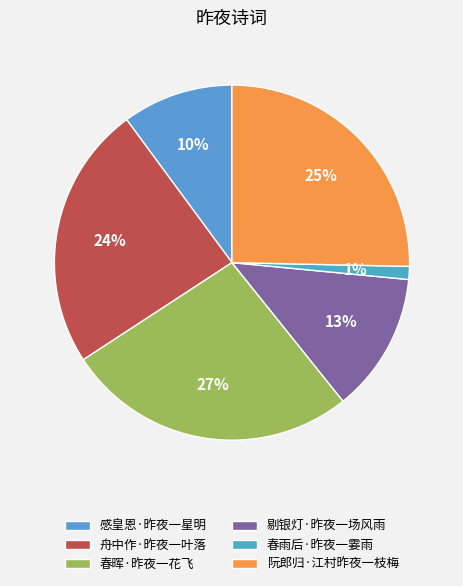

True or false: 剔银灯·昨夜一场风雨 accounts for 13% of the total.

True